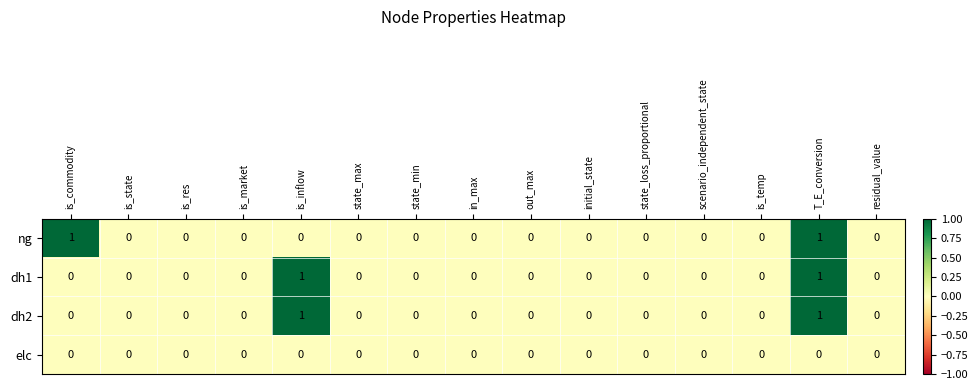

Count the dh1 values in the range 0 to 1.

15